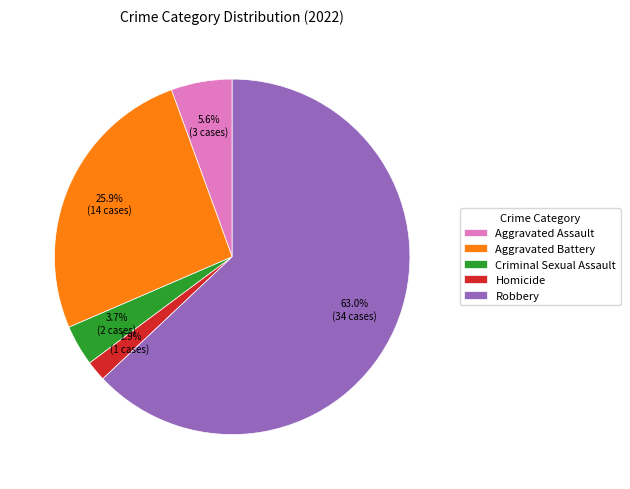

Approximately how many times larger is the value at Homicide compared to Aggravated Assault?

0.3